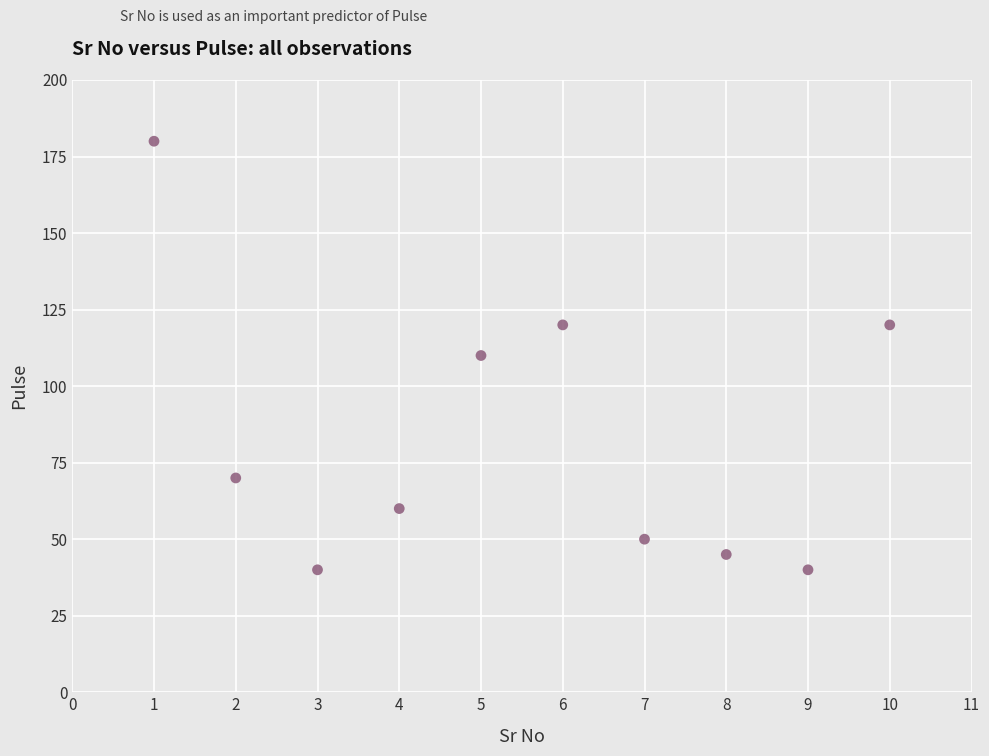

What is the average X value?

6